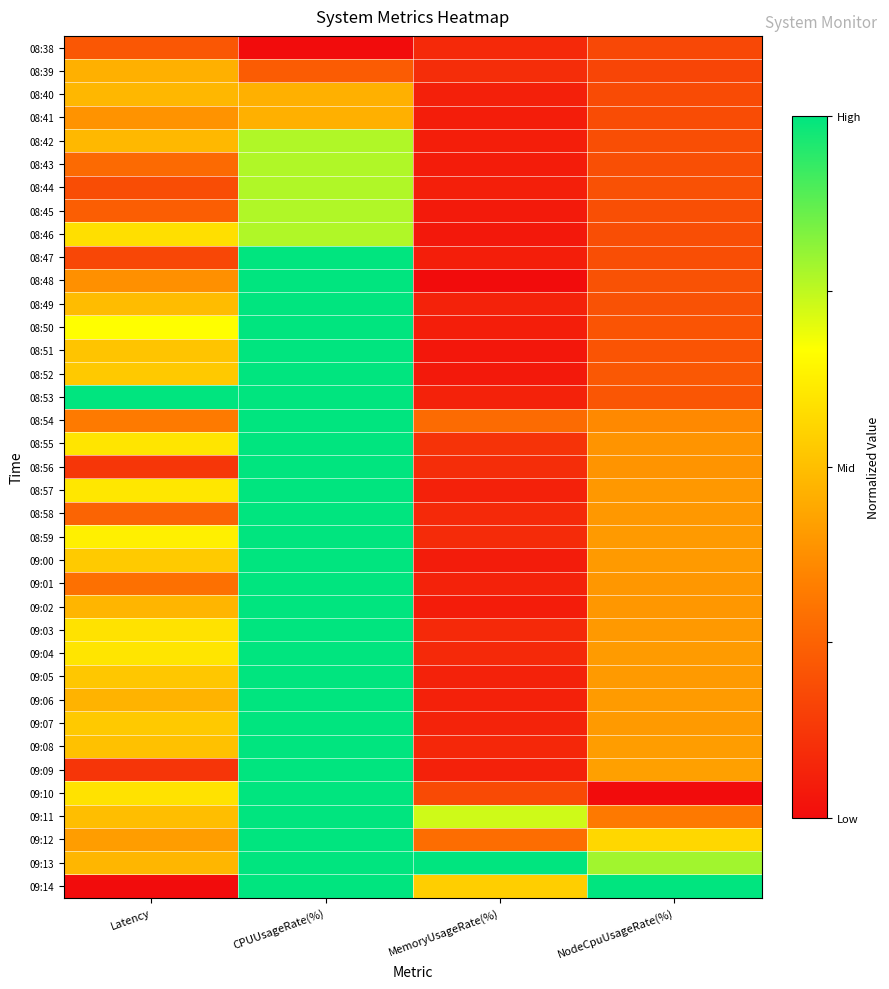

Reading right to left, what are all the values shown in this chart?

08:38: NodeCpuUsageRate(%)=0.2	MemoryUsageRate(%)=0.1	CPUUsageRate(%)=0.0	Latency=0.2
08:39: NodeCpuUsageRate(%)=0.2	MemoryUsageRate(%)=0.1	CPUUsageRate(%)=0.2	Latency=0.5
08:40: NodeCpuUsageRate(%)=0.2	MemoryUsageRate(%)=0.1	CPUUsageRate(%)=0.5	Latency=0.5
08:41: NodeCpuUsageRate(%)=0.2	MemoryUsageRate(%)=0.0	CPUUsageRate(%)=0.5	Latency=0.4
08:42: NodeCpuUsageRate(%)=0.2	MemoryUsageRate(%)=0.1	CPUUsageRate(%)=0.8	Latency=0.5
08:43: NodeCpuUsageRate(%)=0.2	MemoryUsageRate(%)=0.0	CPUUsageRate(%)=0.8	Latency=0.3
08:44: NodeCpuUsageRate(%)=0.2	MemoryUsageRate(%)=0.1	CPUUsageRate(%)=0.8	Latency=0.2
08:45: NodeCpuUsageRate(%)=0.2	MemoryUsageRate(%)=0.0	CPUUsageRate(%)=0.8	Latency=0.2
08:46: NodeCpuUsageRate(%)=0.2	MemoryUsageRate(%)=0.0	CPUUsageRate(%)=0.8	Latency=0.6
08:47: NodeCpuUsageRate(%)=0.2	MemoryUsageRate(%)=0.1	CPUUsageRate(%)=1.0	Latency=0.2
08:48: NodeCpuUsageRate(%)=0.2	MemoryUsageRate(%)=0.0	CPUUsageRate(%)=1.0	Latency=0.4
08:49: NodeCpuUsageRate(%)=0.2	MemoryUsageRate(%)=0.1	CPUUsageRate(%)=1.0	Latency=0.5
08:50: NodeCpuUsageRate(%)=0.2	MemoryUsageRate(%)=0.1	CPUUsageRate(%)=1.0	Latency=0.7
08:51: NodeCpuUsageRate(%)=0.2	MemoryUsageRate(%)=0.0	CPUUsageRate(%)=1.0	Latency=0.5
08:52: NodeCpuUsageRate(%)=0.2	MemoryUsageRate(%)=0.0	CPUUsageRate(%)=1.0	Latency=0.5
08:53: NodeCpuUsageRate(%)=0.2	MemoryUsageRate(%)=0.1	CPUUsageRate(%)=1.0	Latency=1.0
08:54: NodeCpuUsageRate(%)=0.4	MemoryUsageRate(%)=0.3	CPUUsageRate(%)=1.0	Latency=0.3
08:55: NodeCpuUsageRate(%)=0.4	MemoryUsageRate(%)=0.1	CPUUsageRate(%)=1.0	Latency=0.6
08:56: NodeCpuUsageRate(%)=0.4	MemoryUsageRate(%)=0.1	CPUUsageRate(%)=1.0	Latency=0.1
08:57: NodeCpuUsageRate(%)=0.4	MemoryUsageRate(%)=0.1	CPUUsageRate(%)=1.0	Latency=0.6
08:58: NodeCpuUsageRate(%)=0.4	MemoryUsageRate(%)=0.1	CPUUsageRate(%)=1.0	Latency=0.3
08:59: NodeCpuUsageRate(%)=0.4	MemoryUsageRate(%)=0.1	CPUUsageRate(%)=1.0	Latency=0.6
09:00: NodeCpuUsageRate(%)=0.4	MemoryUsageRate(%)=0.0	CPUUsageRate(%)=1.0	Latency=0.5
09:01: NodeCpuUsageRate(%)=0.4	MemoryUsageRate(%)=0.1	CPUUsageRate(%)=1.0	Latency=0.3
09:02: NodeCpuUsageRate(%)=0.4	MemoryUsageRate(%)=0.0	CPUUsageRate(%)=1.0	Latency=0.5
09:03: NodeCpuUsageRate(%)=0.4	MemoryUsageRate(%)=0.1	CPUUsageRate(%)=1.0	Latency=0.6
09:04: NodeCpuUsageRate(%)=0.4	MemoryUsageRate(%)=0.1	CPUUsageRate(%)=1.0	Latency=0.6
09:05: NodeCpuUsageRate(%)=0.4	MemoryUsageRate(%)=0.1	CPUUsageRate(%)=1.0	Latency=0.5
09:06: NodeCpuUsageRate(%)=0.4	MemoryUsageRate(%)=0.1	CPUUsageRate(%)=1.0	Latency=0.5
09:07: NodeCpuUsageRate(%)=0.4	MemoryUsageRate(%)=0.1	CPUUsageRate(%)=1.0	Latency=0.5
09:08: NodeCpuUsageRate(%)=0.4	MemoryUsageRate(%)=0.1	CPUUsageRate(%)=1.0	Latency=0.5
09:09: NodeCpuUsageRate(%)=0.4	MemoryUsageRate(%)=0.1	CPUUsageRate(%)=1.0	Latency=0.1
09:10: NodeCpuUsageRate(%)=0.0	MemoryUsageRate(%)=0.2	CPUUsageRate(%)=1.0	Latency=0.6
09:11: NodeCpuUsageRate(%)=0.3	MemoryUsageRate(%)=0.7	CPUUsageRate(%)=1.0	Latency=0.5
09:12: NodeCpuUsageRate(%)=0.6	MemoryUsageRate(%)=0.3	CPUUsageRate(%)=1.0	Latency=0.4
09:13: NodeCpuUsageRate(%)=0.8	MemoryUsageRate(%)=1.0	CPUUsageRate(%)=1.0	Latency=0.5
09:14: NodeCpuUsageRate(%)=1.0	MemoryUsageRate(%)=0.5	CPUUsageRate(%)=1.0	Latency=0.0